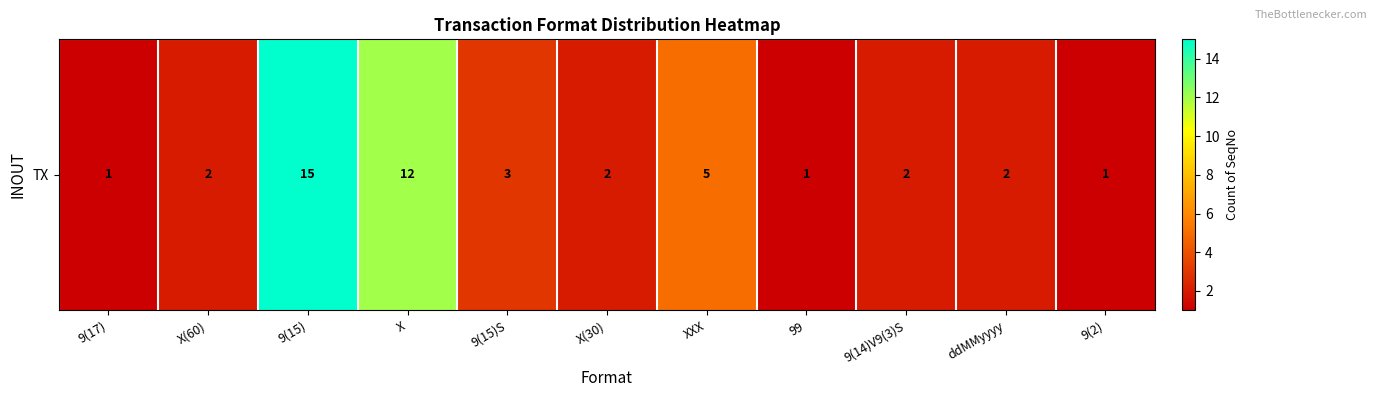

Reading left to right, transcribe all the data shown in this chart.

9(17)=1	X(60)=2	9(15)=15	X=12	9(15)S=3	X(30)=2	XXX=5	99=1	9(14)V9(3)S=2	ddMMyyyy=2	9(2)=1